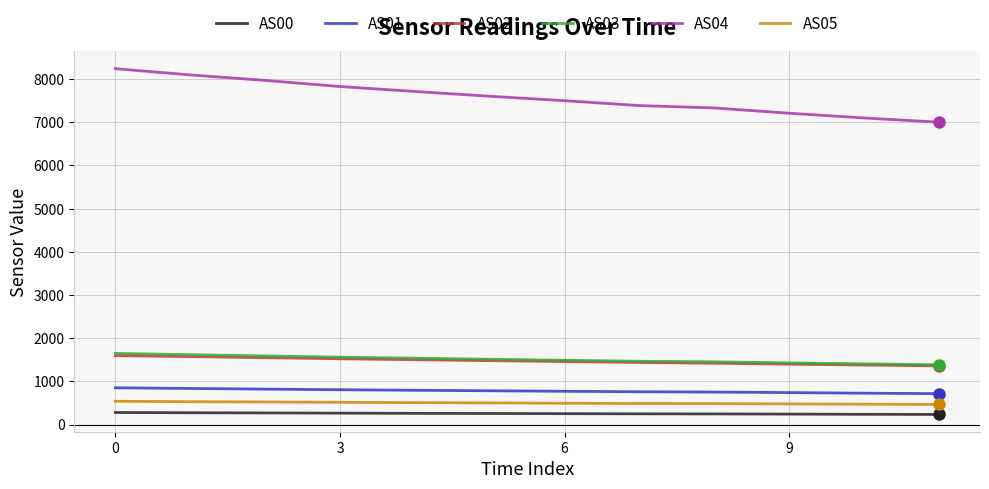

Which series has the largest range (max minus min)?

AS04